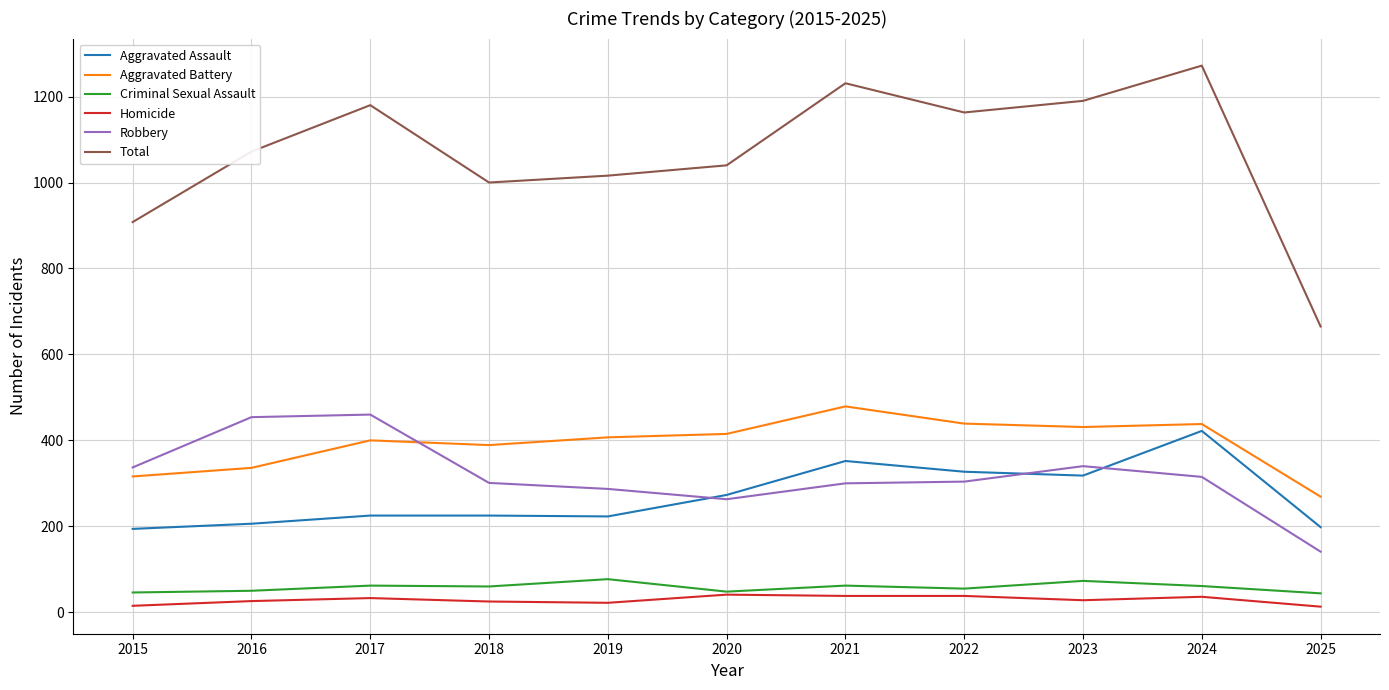

At which category does the chart reach its peak across all series?

2024